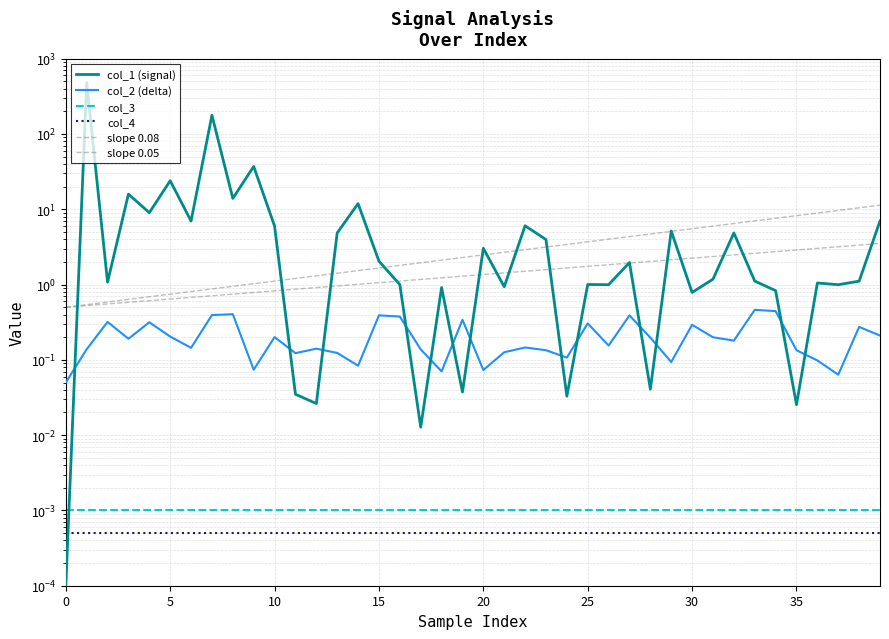

True or false: slope 0.05 and col_3 cross at least once.

False